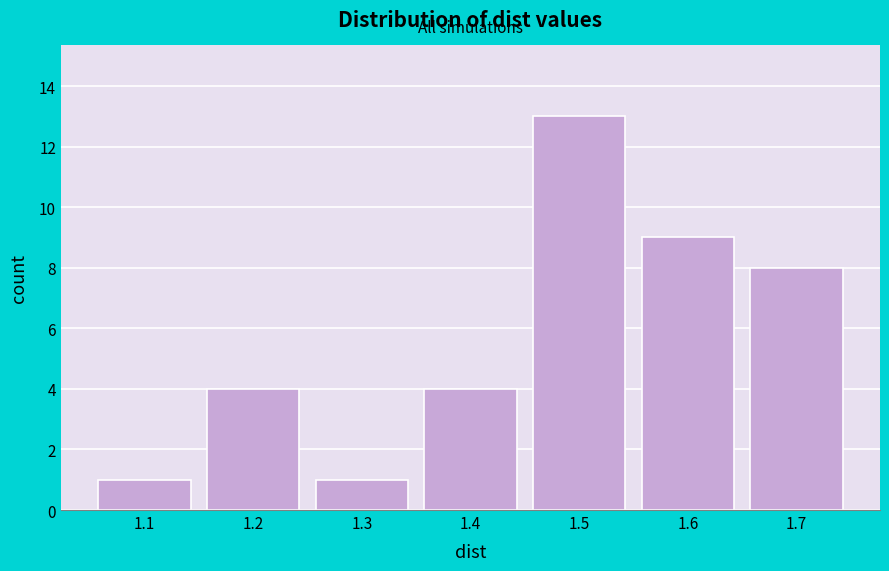

Reading right to left, list all the values displayed in this chart.

8	9	13	4	1	4	1